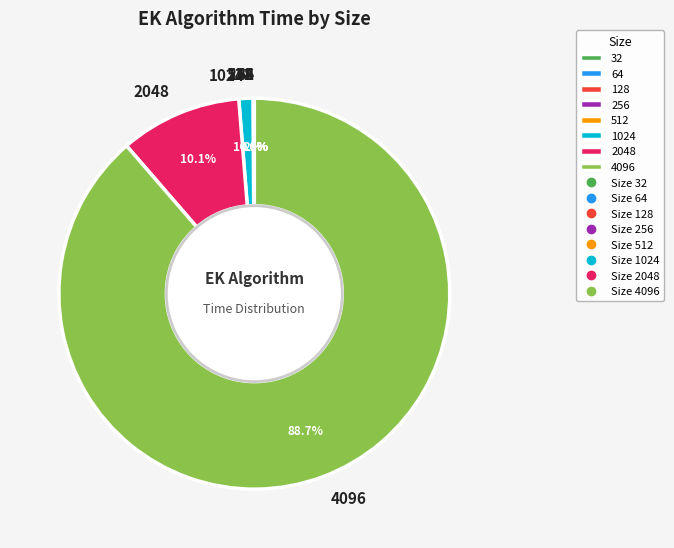

Which slice is the largest?

4096